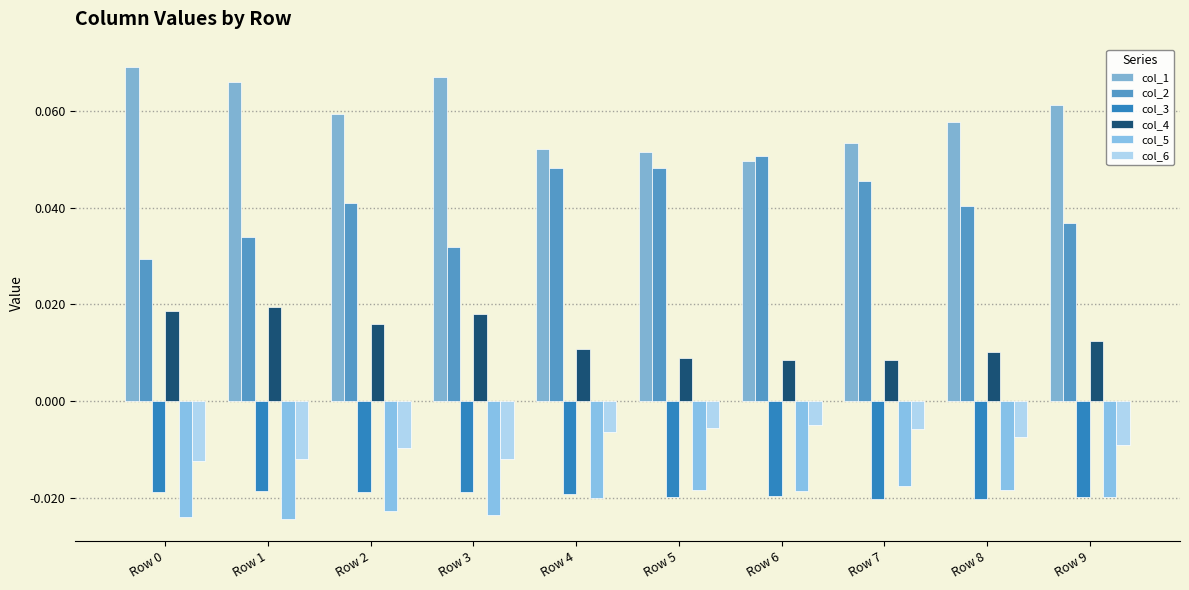

Are the bars grouped side by side (vs. stacked)?

Yes